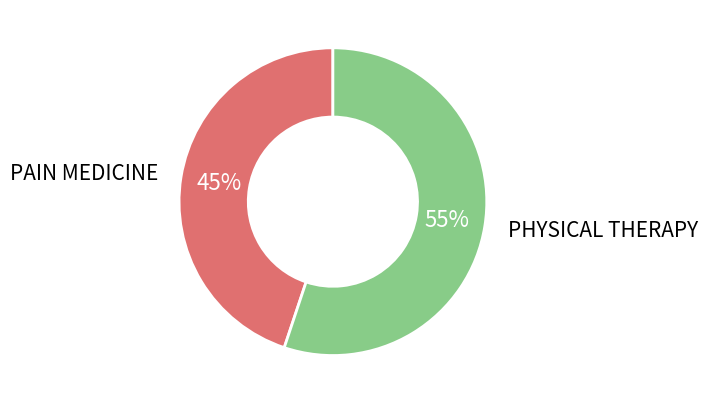

Between PHYSICAL THERAPY and PAIN MEDICINE, which is larger?

PHYSICAL THERAPY